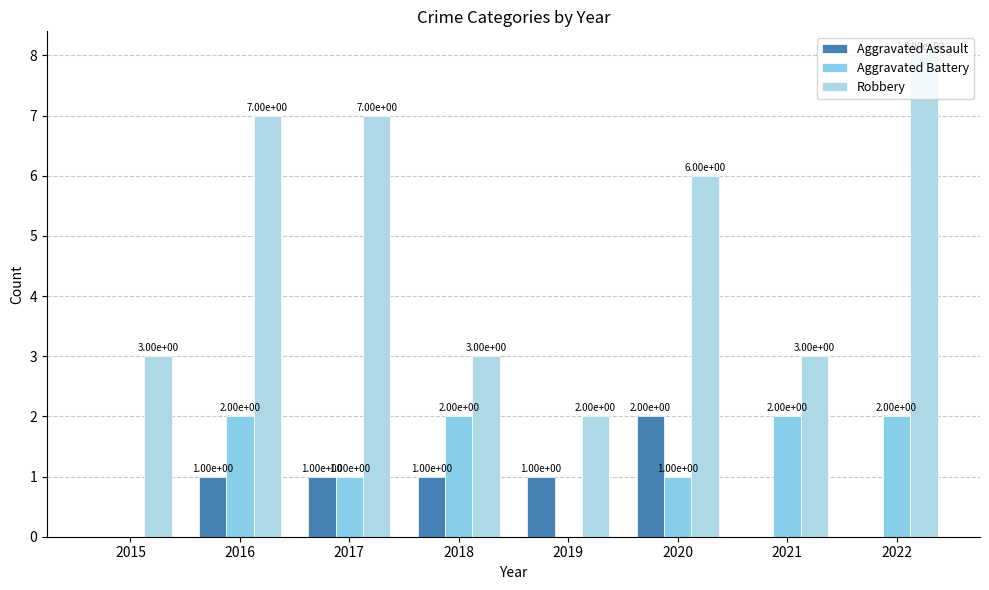

Reading right to left, list all the values displayed in this chart.

Aggravated Assault: 2022=0	2021=0	2020=2	2019=1	2018=1	2017=1	2016=1	2015=0
Aggravated Battery: 2022=2	2021=2	2020=1	2019=0	2018=2	2017=1	2016=2	2015=0
Robbery: 2022=8	2021=3	2020=6	2019=2	2018=3	2017=7	2016=7	2015=3